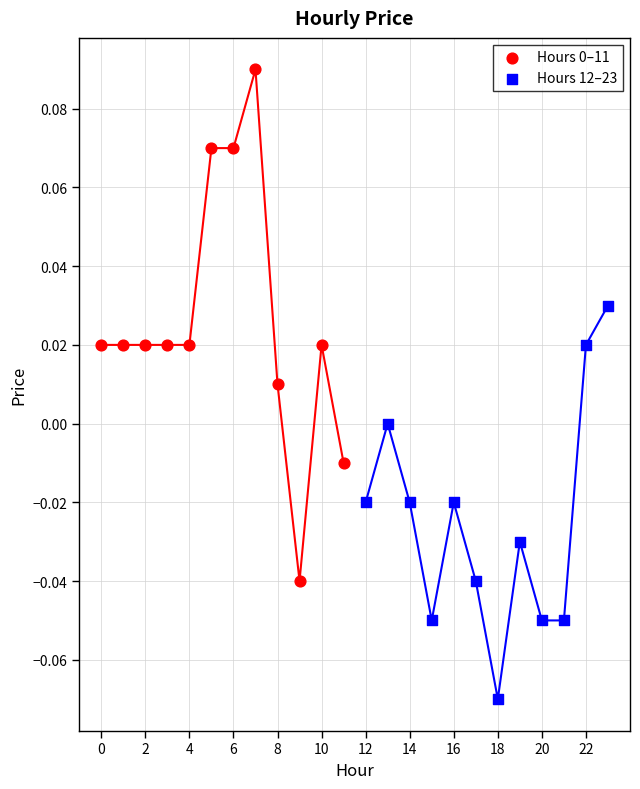

Which series reaches the minimum Y coordinate?

Hours 12–23